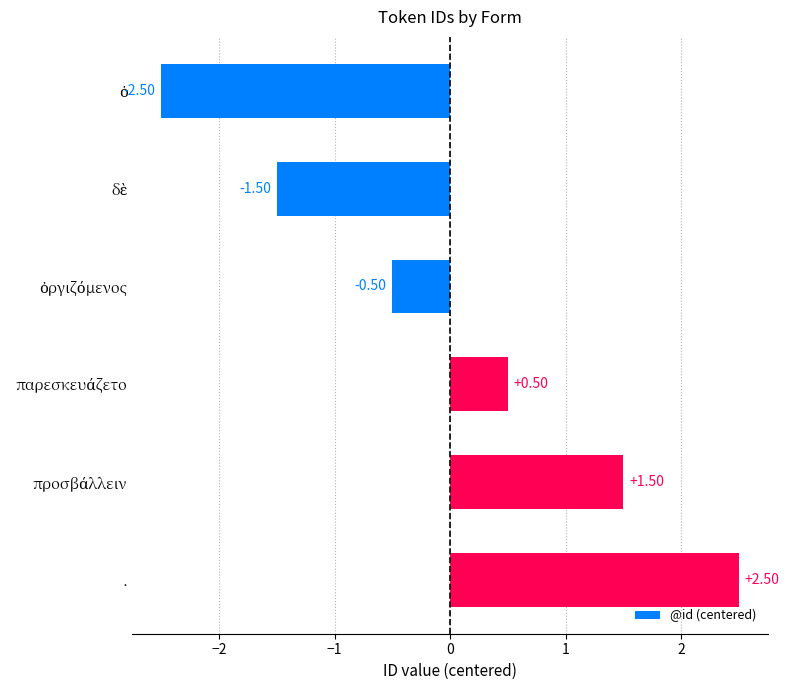

At which category does the chart reach its peak across all series?

.